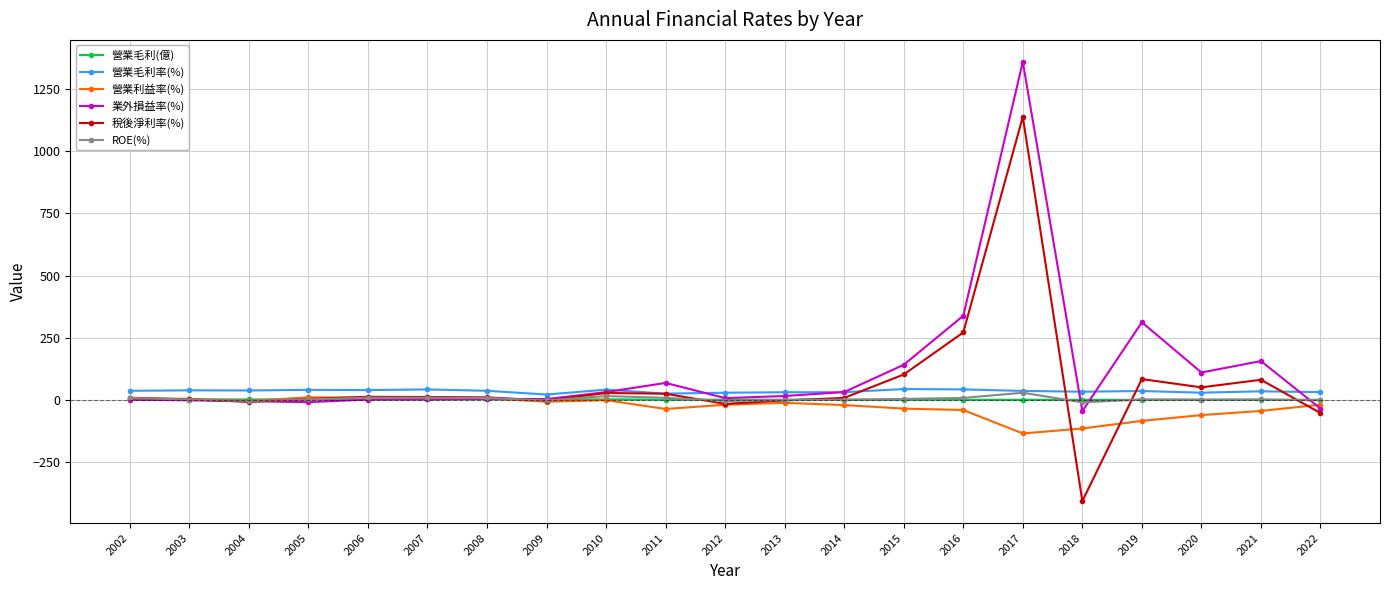

True or false: 稅後淨利率(%) has a value of -8.1 at 2004.

True